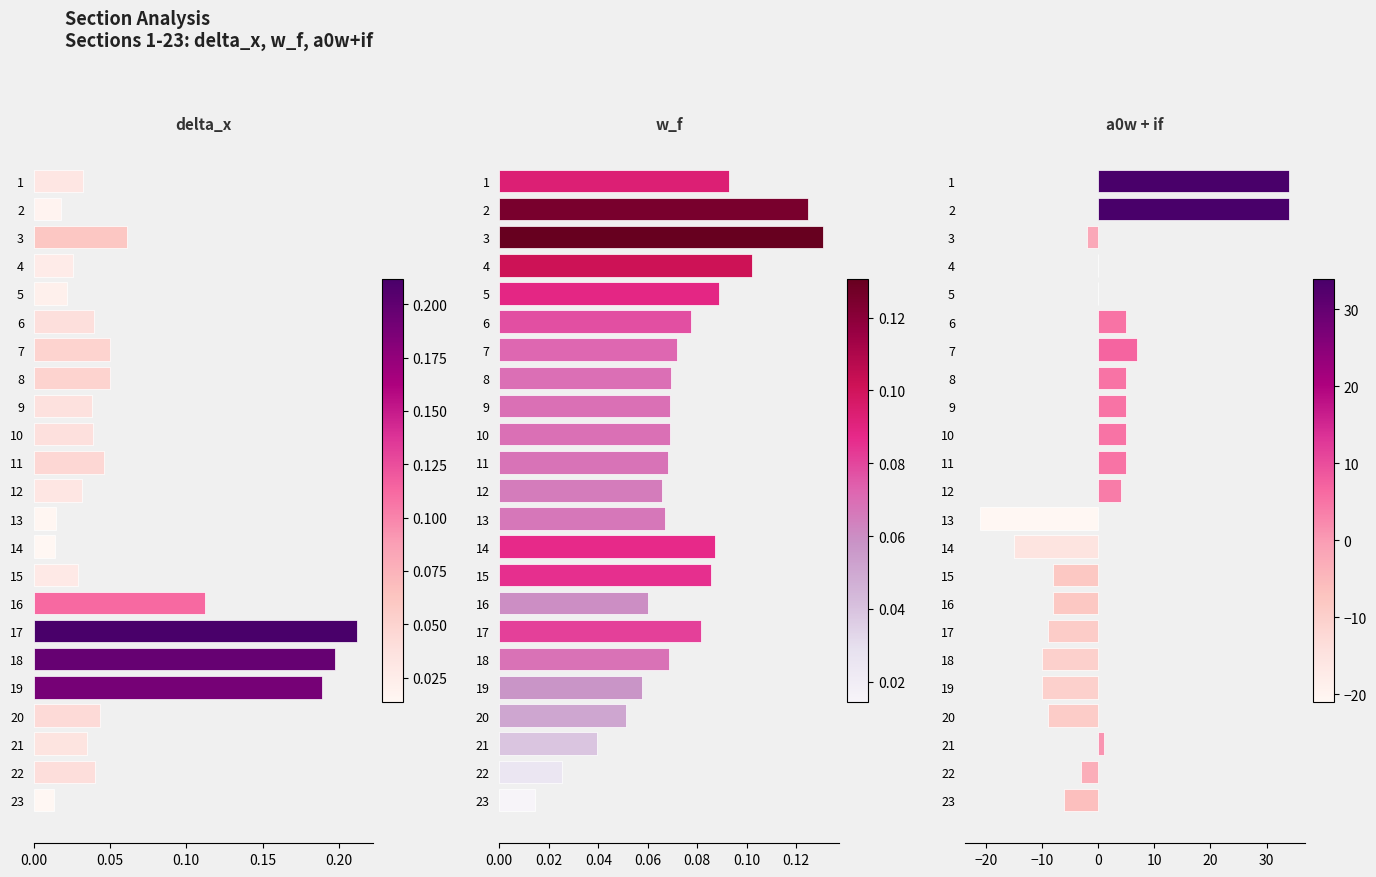

What is the approximate value of w_f at 11?

0.1